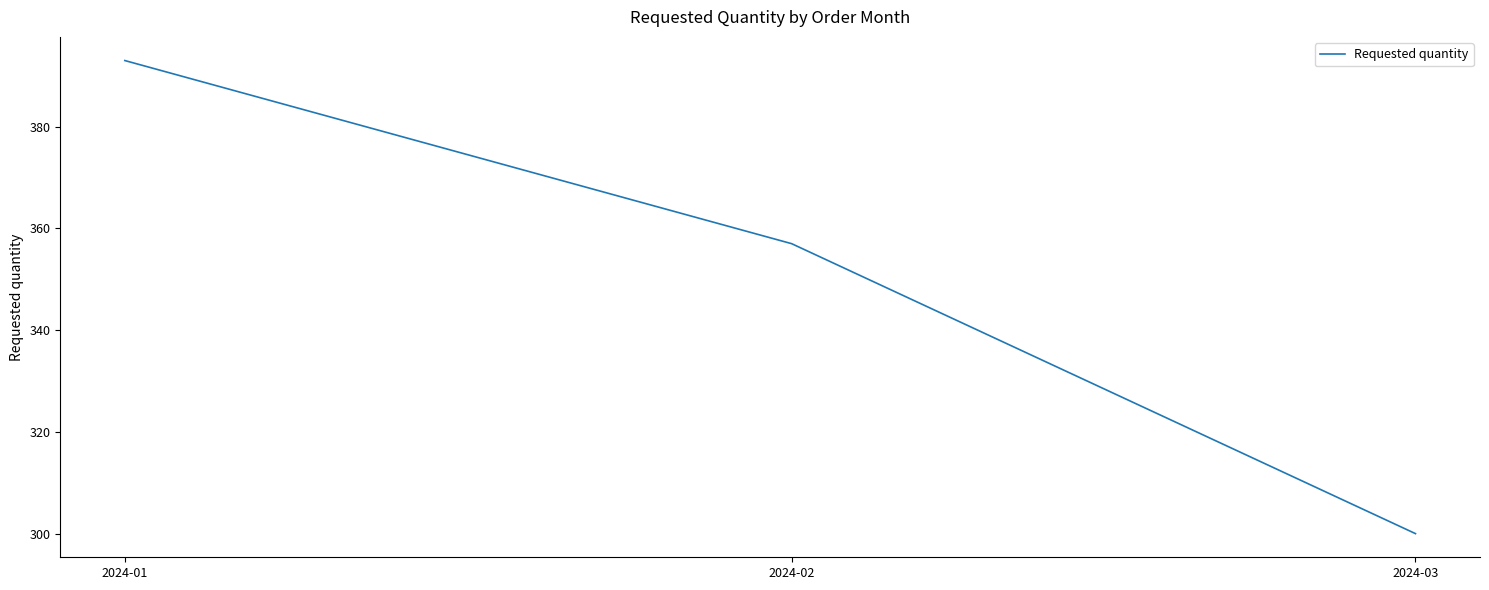

At which label does the data first exceed 357?

2024-01